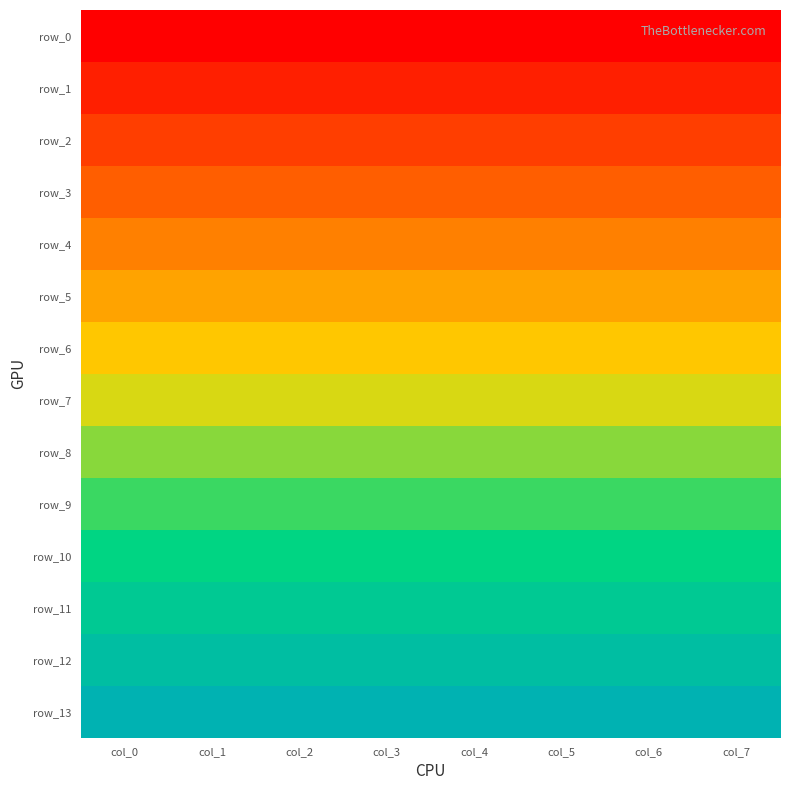

True or false: row_9 has a value of 0.5 at col_5.

True